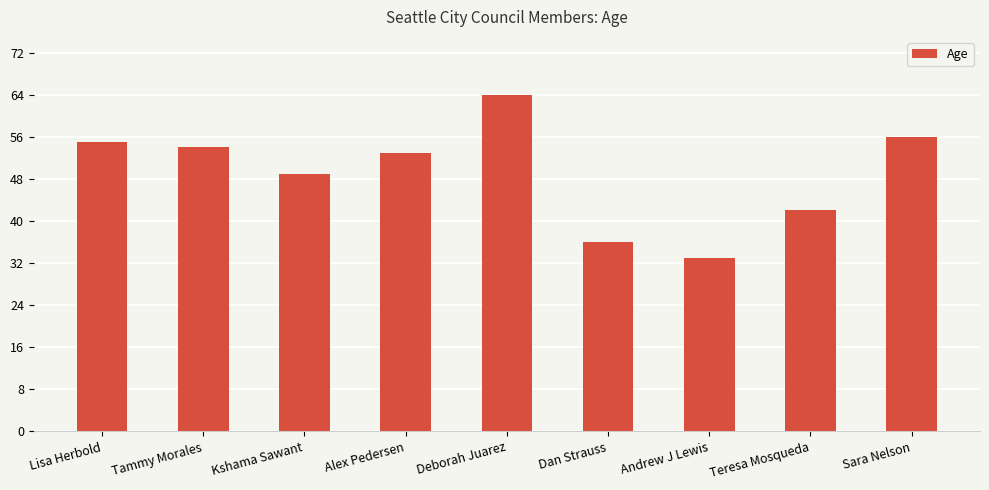

What is the minimum value shown in the chart?

33